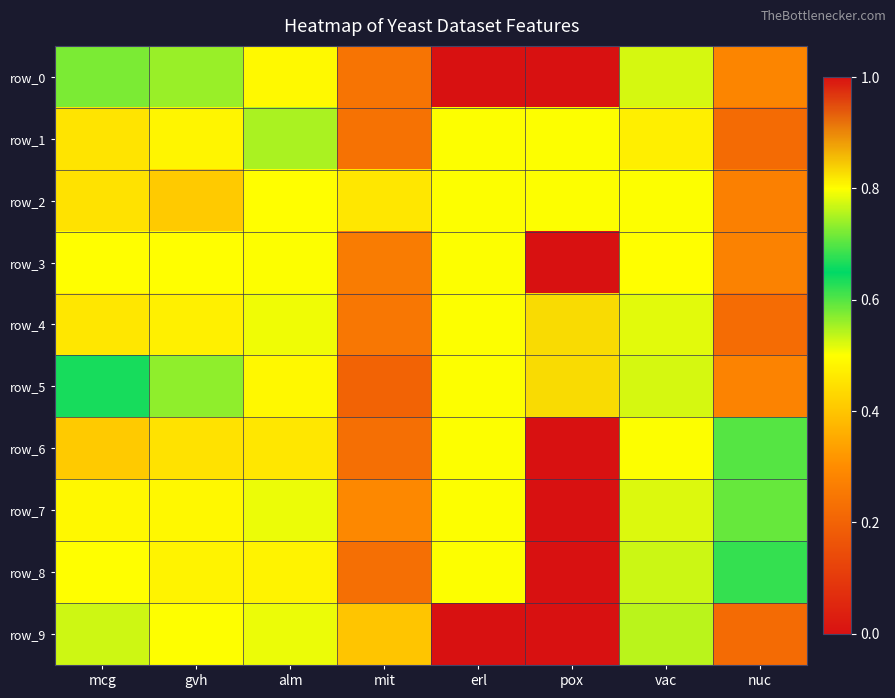

Rank the categories by row_6 value from lowest to highest.

pox, mit, mcg, gvh, alm, erl, vac, nuc